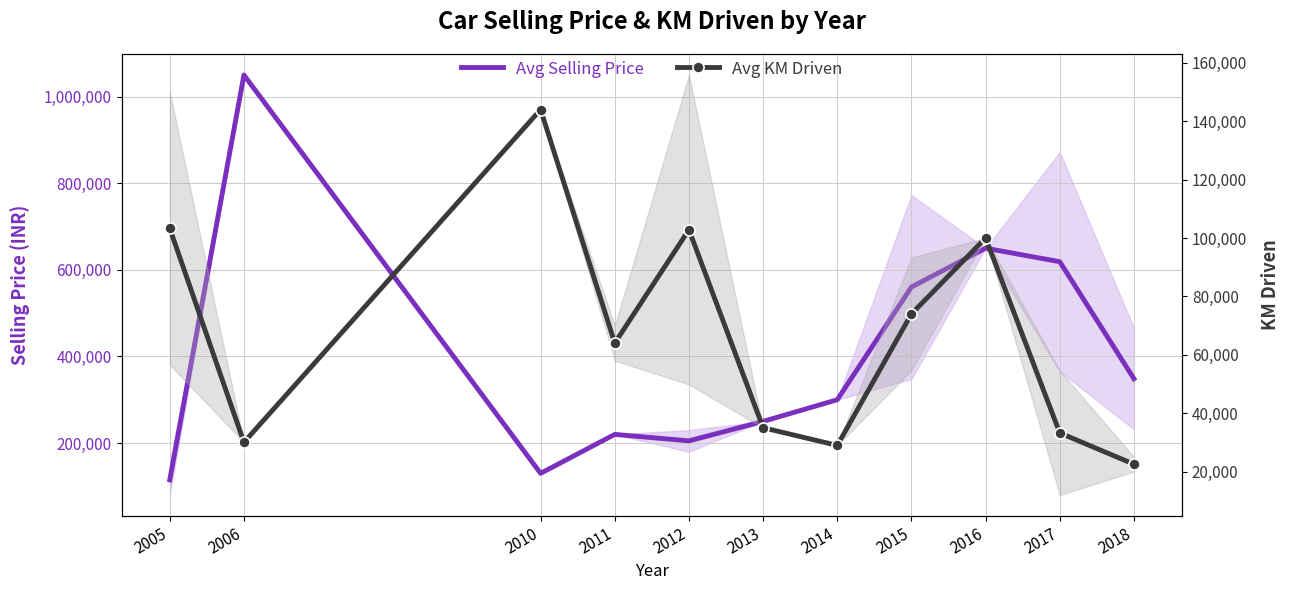

At which label is Avg Selling Price closest to 582500?

2015